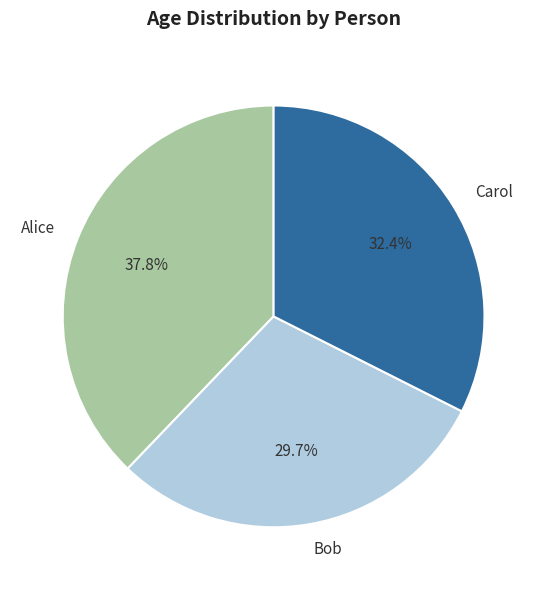

Count the number of slices in the pie.

3